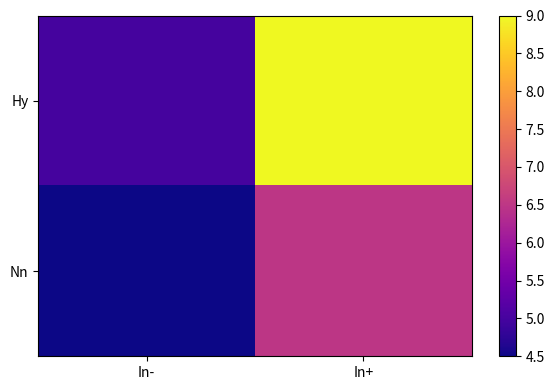

Which has a higher value, In+ or In-?

In+